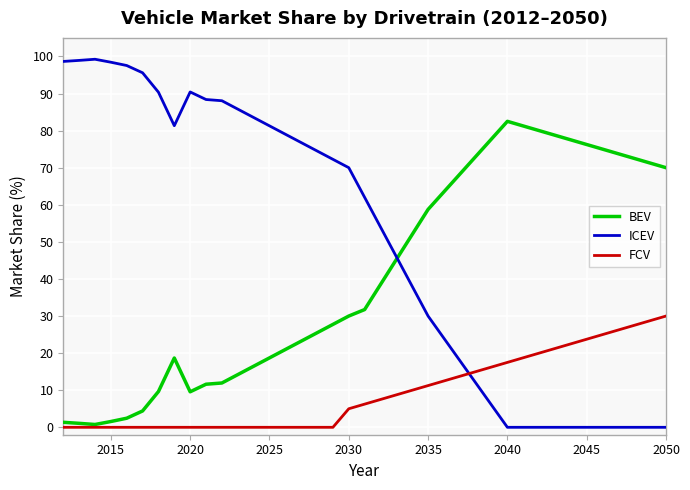

What is the maximum value for ICEV?

99.2